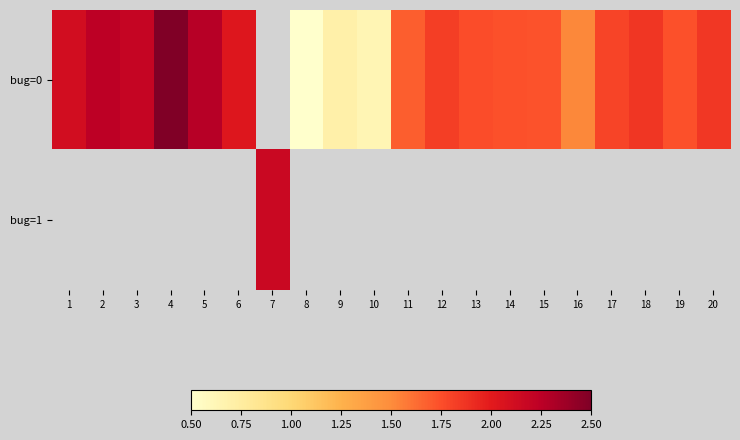

The value of bug=0 at 11 is 1.7. True or false?

True